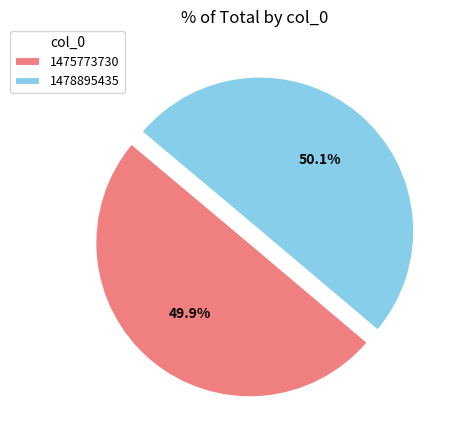

What portion of the pie excludes 1475773730?

50.1%